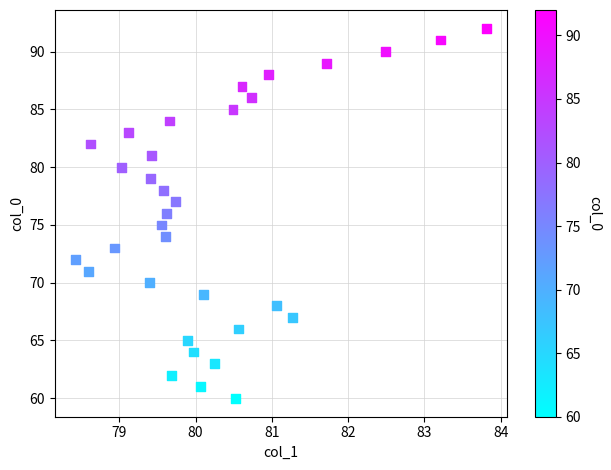

What is the range of Y values (max minus min)?

32